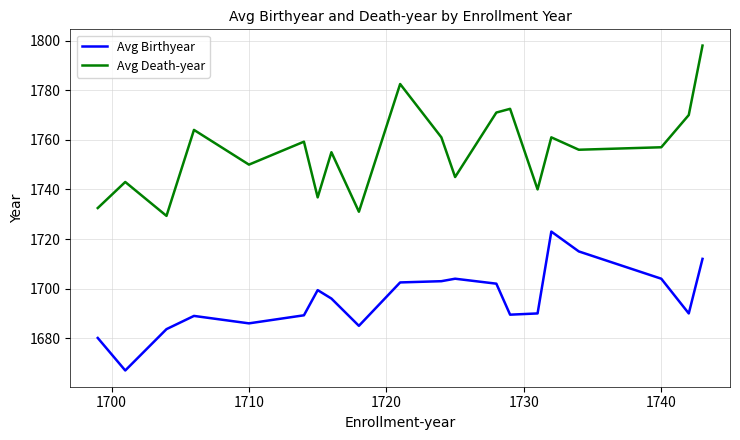

True or false: Avg Birthyear and Avg Death-year cross at least once.

False